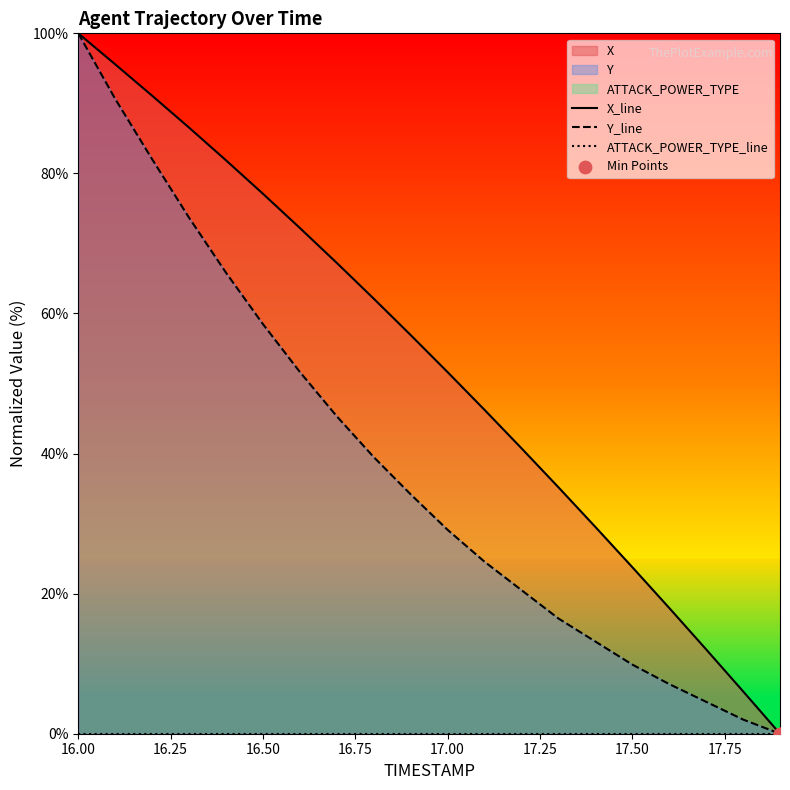

At which category is the sum across all series the highest?

16.0